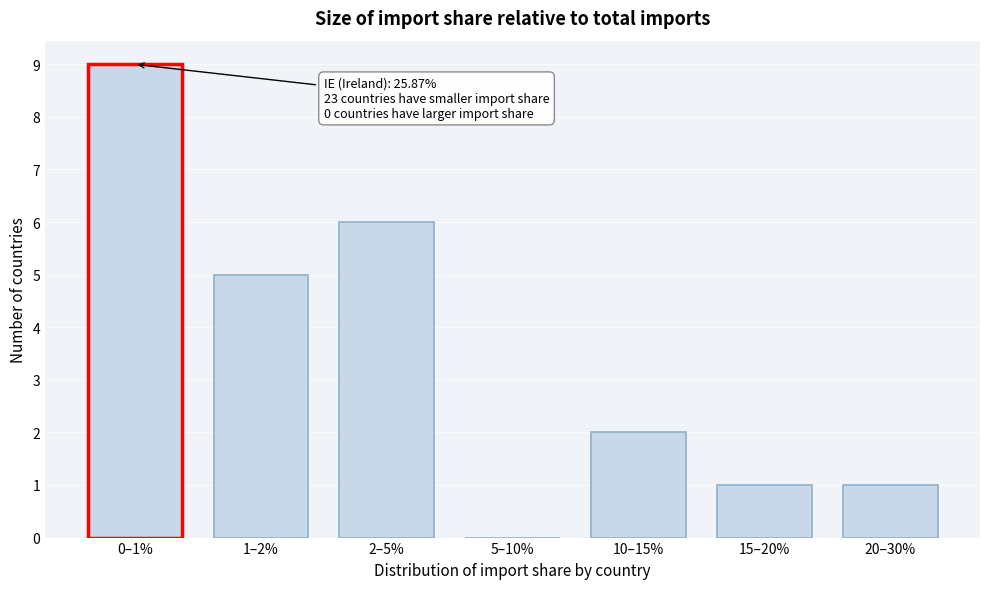

Reading right to left, extract all data points from this chart.

20–30%=1	15–20%=1	10–15%=2	5–10%=0	2–5%=6	1–2%=5	0–1%=9